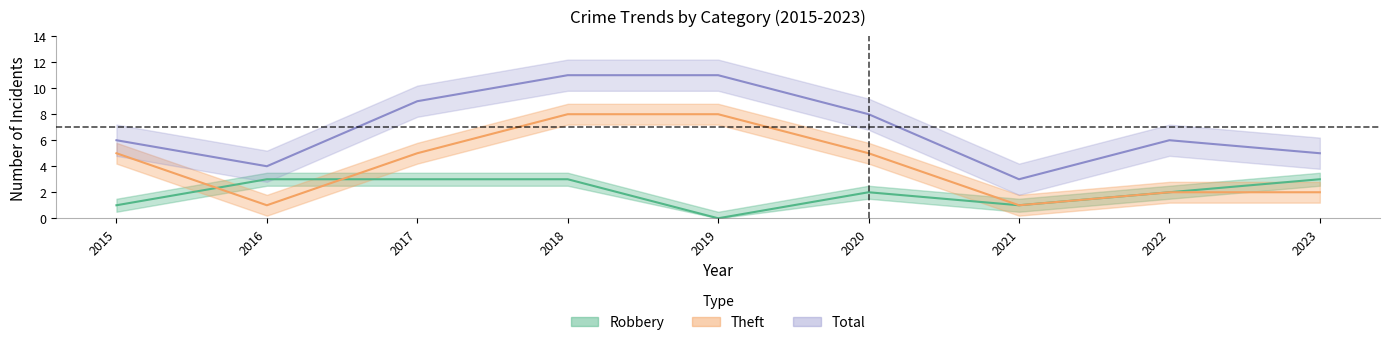

Rank the series at 2017 from lowest to highest value.

Robbery, Theft, Total